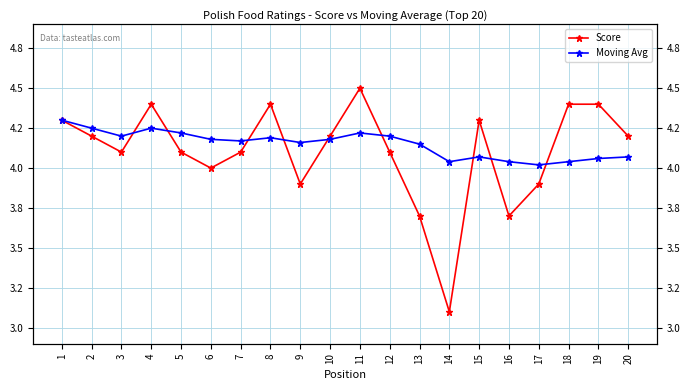

Between 4 and 9, which is larger?

4